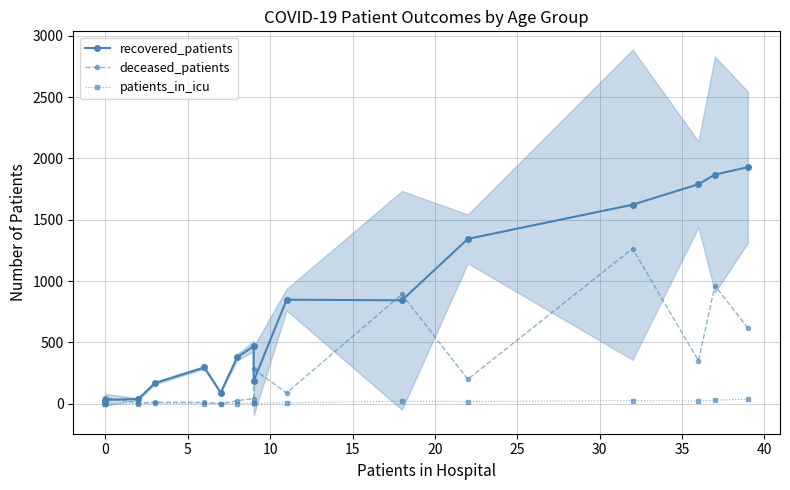

How many data points does each series have?

16